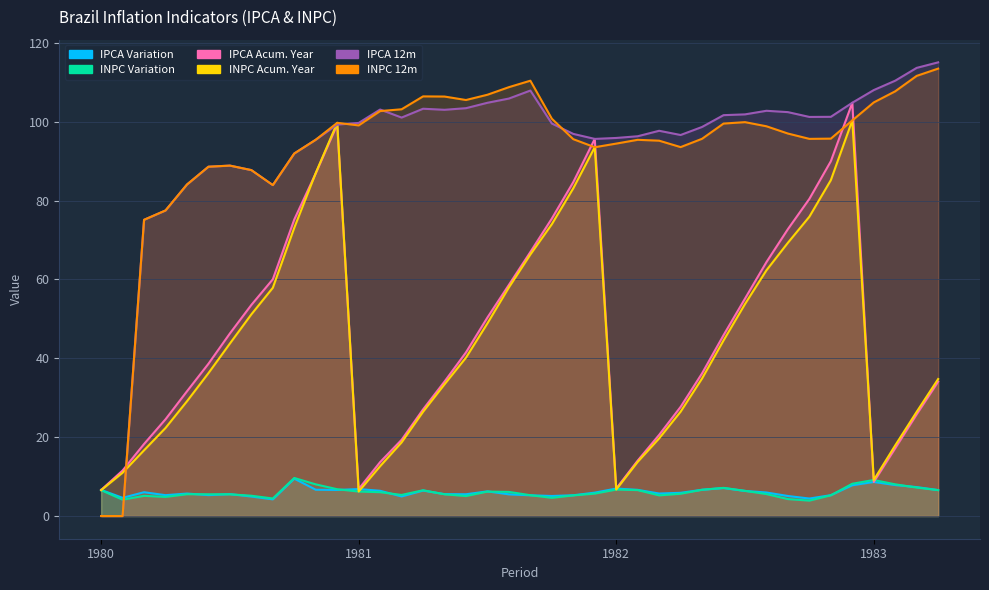

What is the difference between the second highest and second lowest values in the IPCA 12m series?

113.6